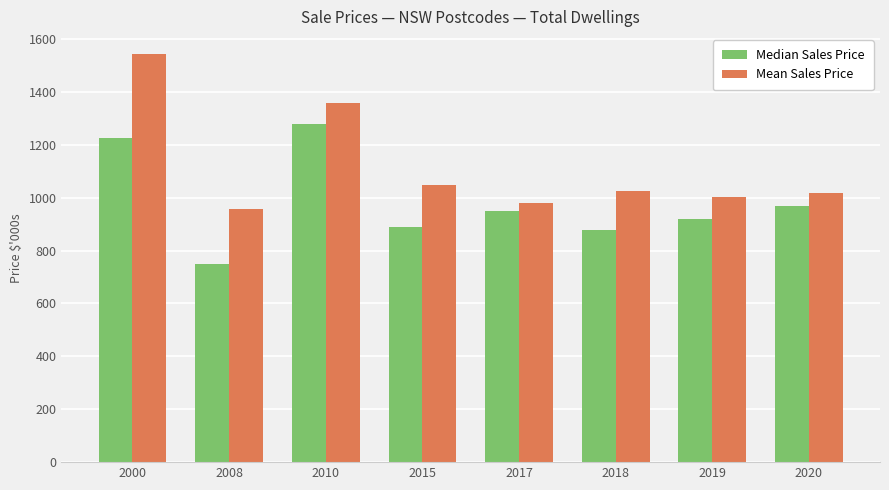

What is the difference between the second highest and minimum values in the Median Sales Price series?

475